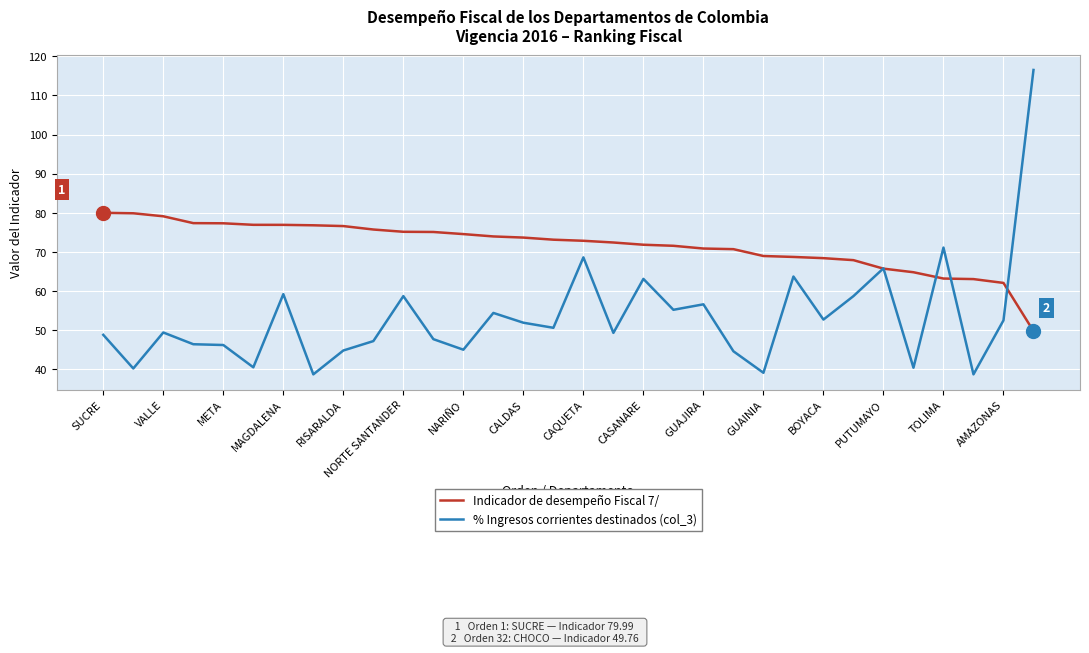

Which series has the largest range (max minus min)?

% Ingresos corrientes destinados (col_3)